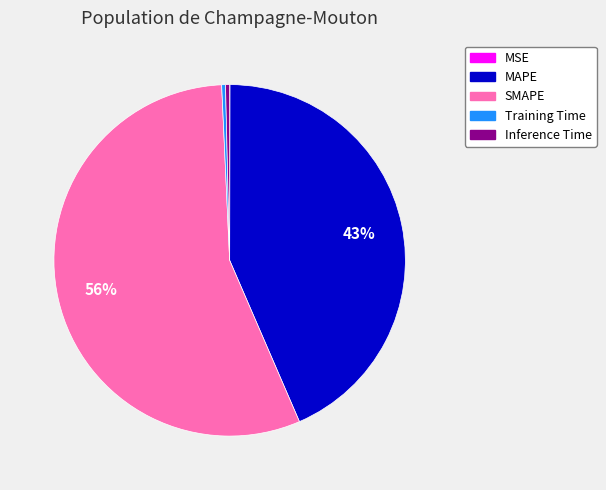

Which slice represents more than half of the pie?

SMAPE